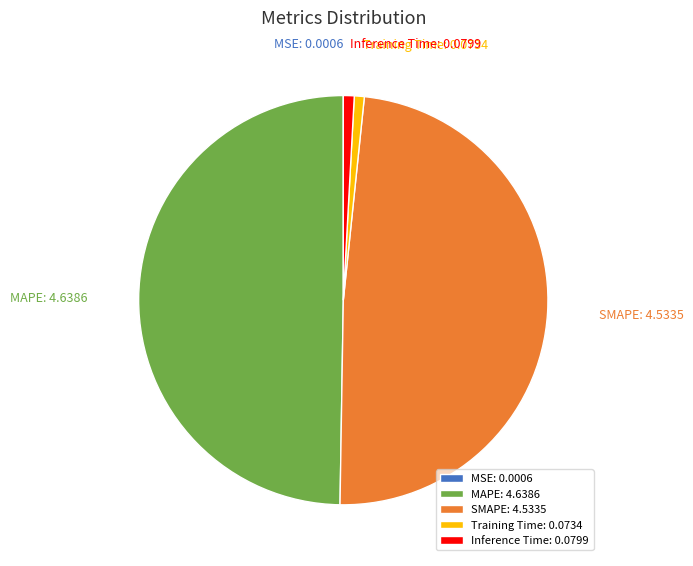

Between Inference Time and MAPE, which is larger?

MAPE